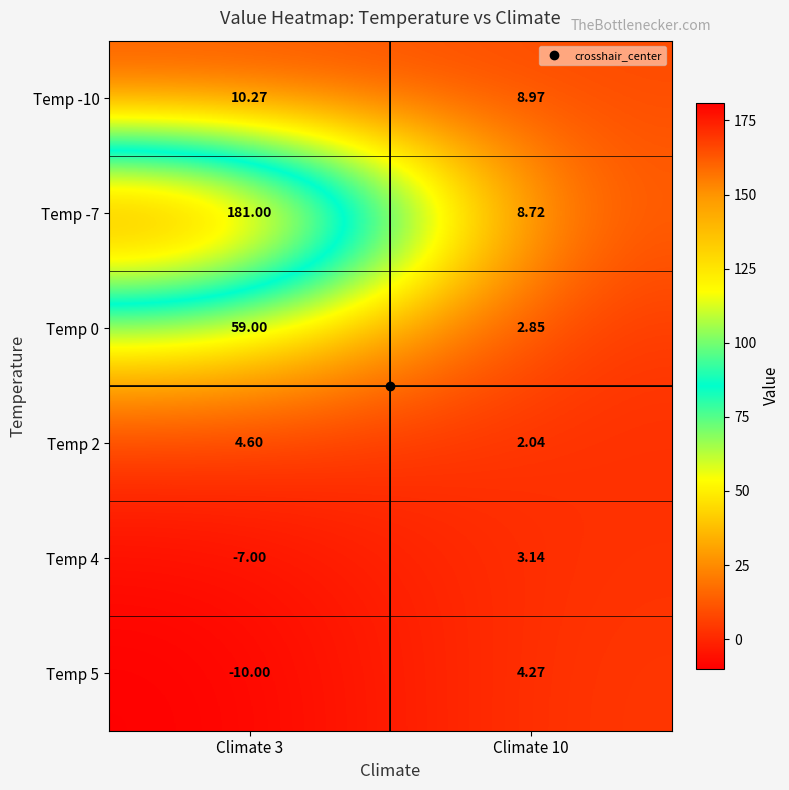

How many series are shown in this chart?

6